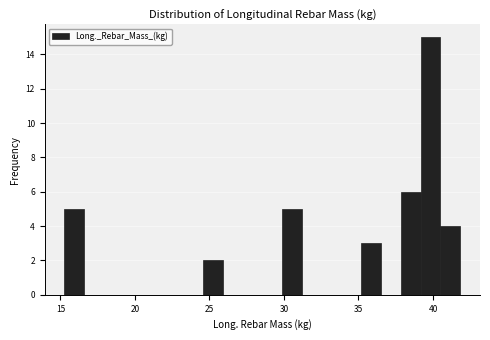

Read against the x-axis, roughly where is the centre of the tallest bar?

40.0